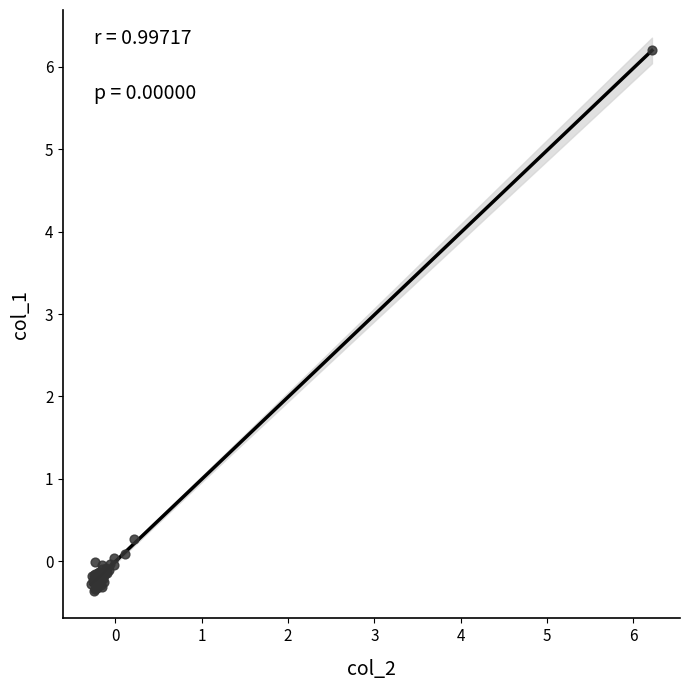

What Y value in the scatter plot is closest to 2?

0.3